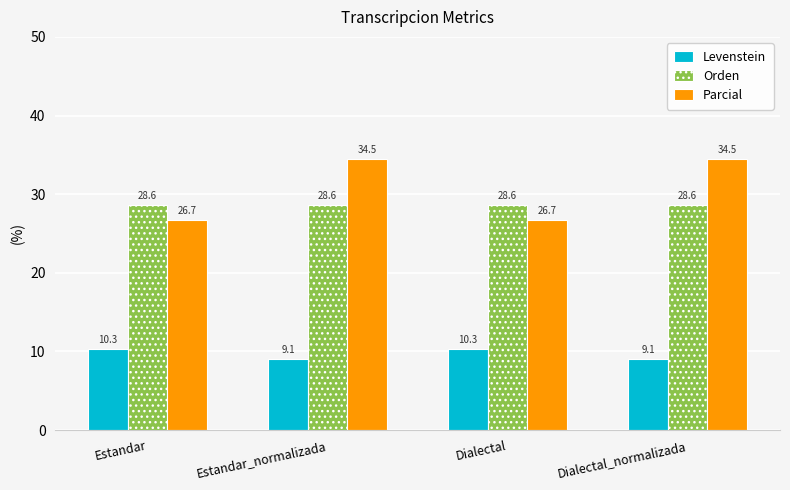

Which series has the widest spread of values?

Parcial